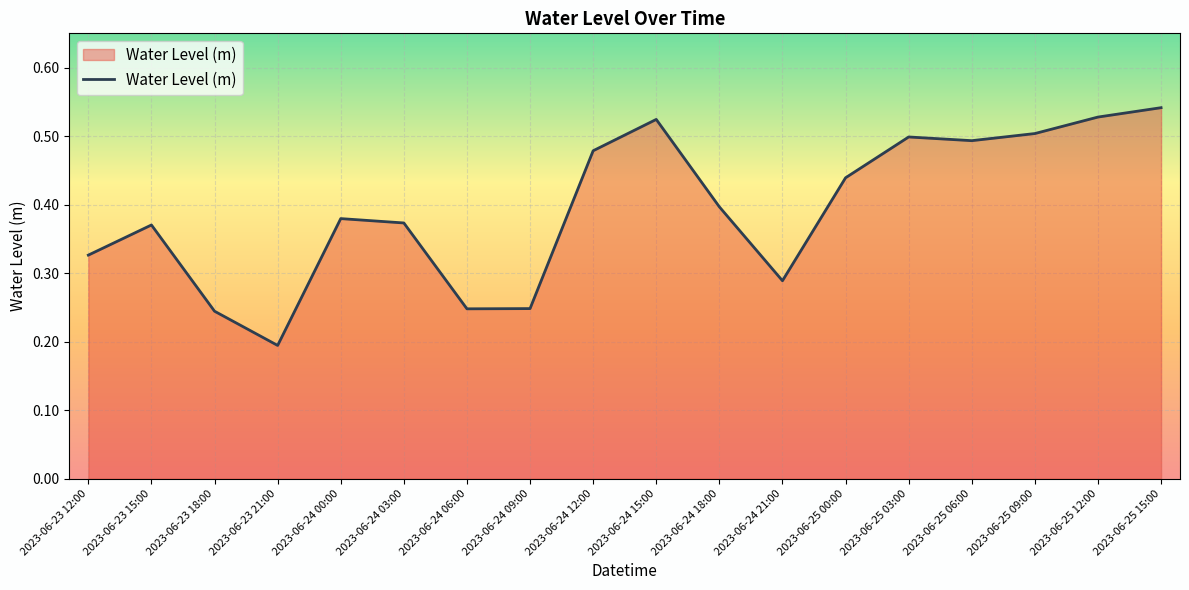

Which label corresponds to the smallest value in the chart?

2023-06-23 21:00